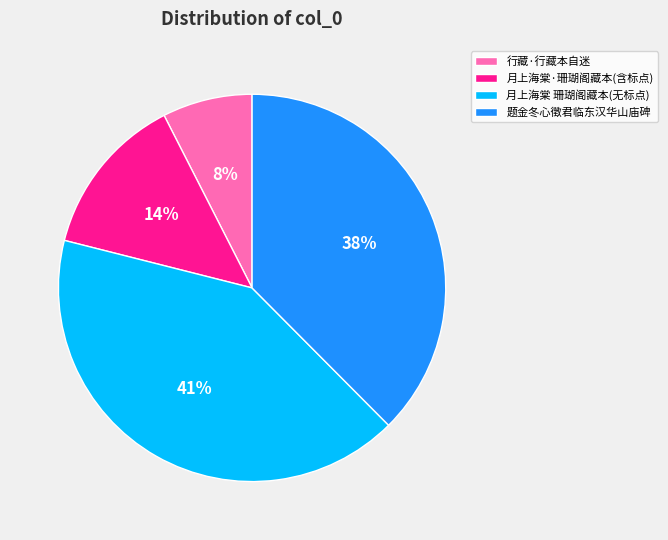

Is there a majority slice in this chart?

No